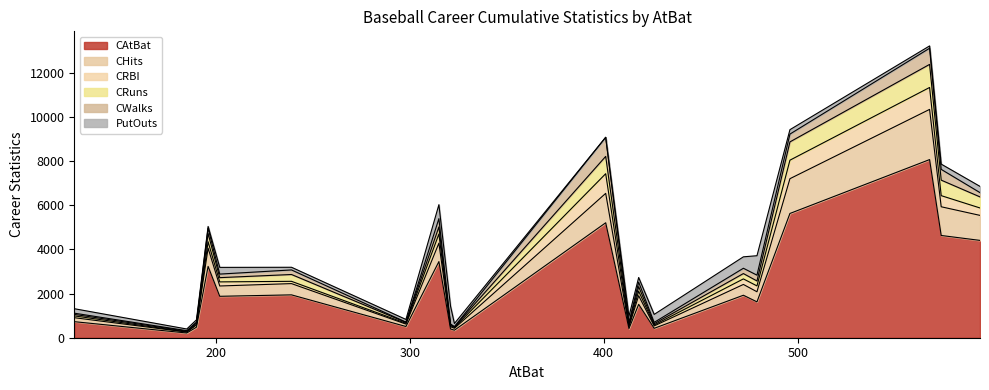

How many data points in CAtBat are less than 1876?

10